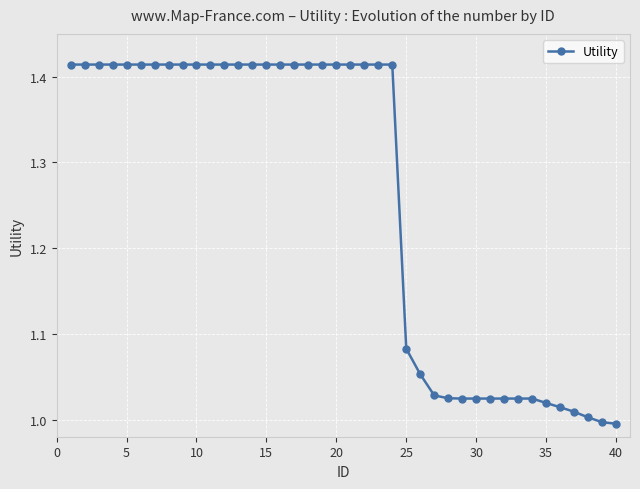

Does the chart display data point markers on the line(s)?

Yes